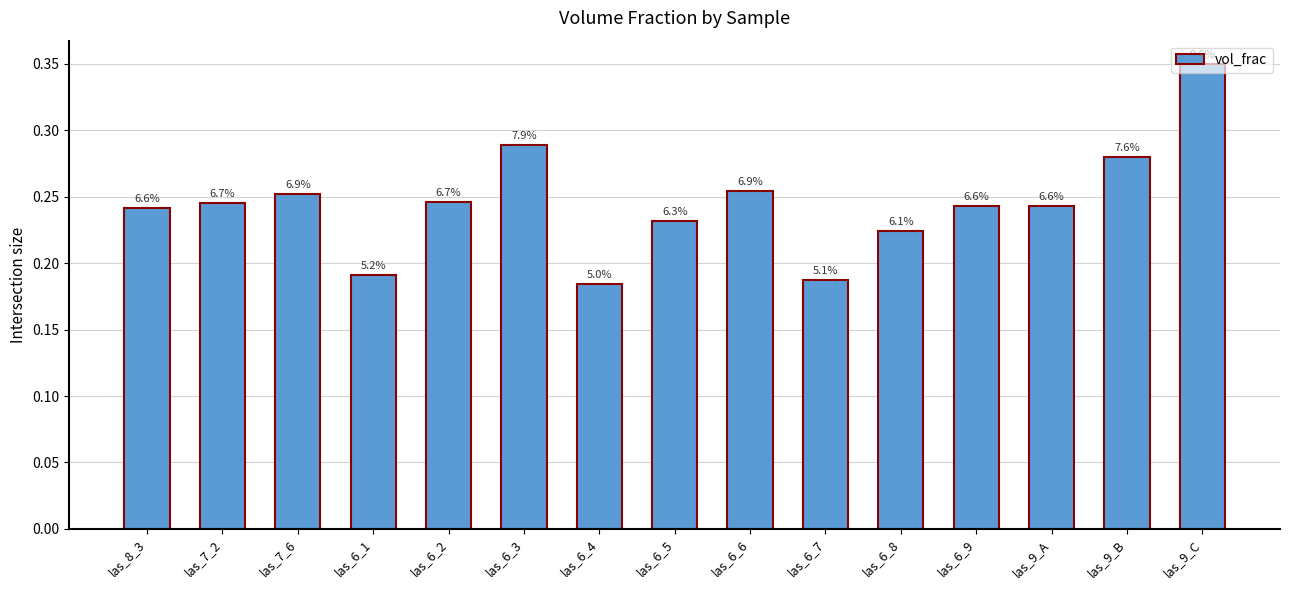

What is the minimum value shown in the chart?

0.2